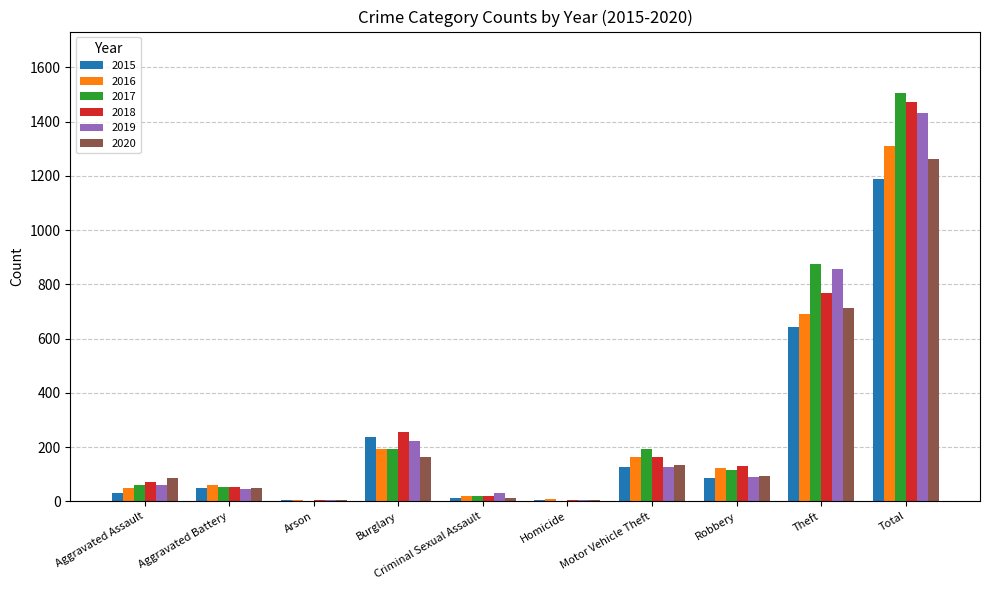

What is the sum of all 2016 values?

2620